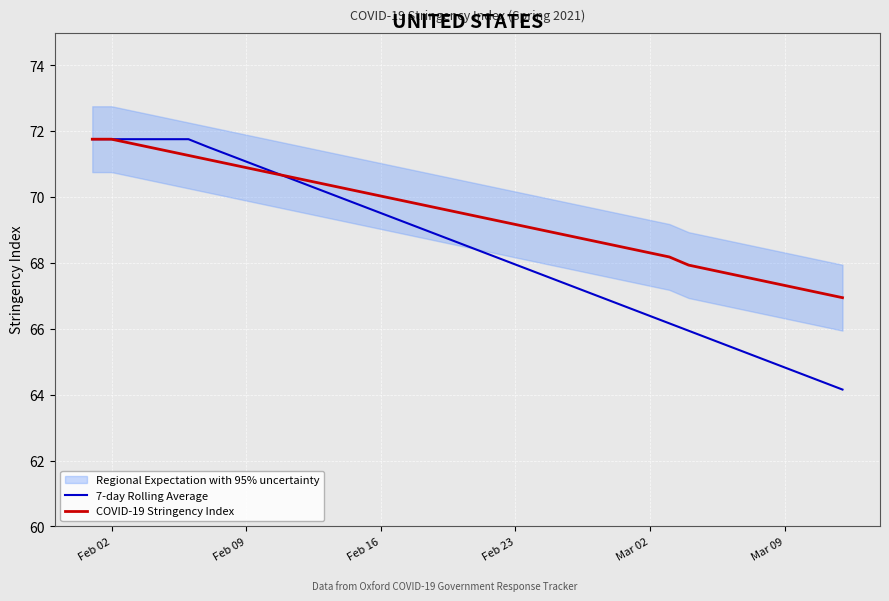

At how many categories does at least one series exceed 71?

9